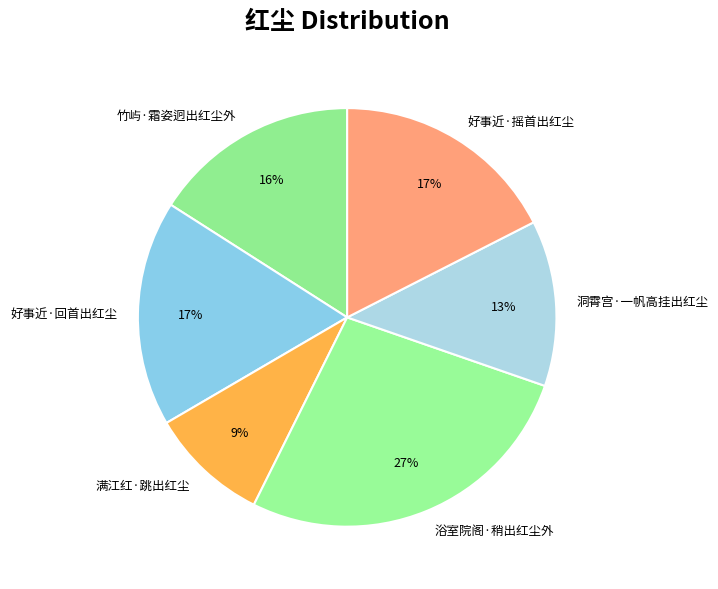

To the nearest percent, what is the difference between the 浴室院阁·稍出红尘外 and 竹屿·霜姿迥出红尘外 slice percentages?

11%